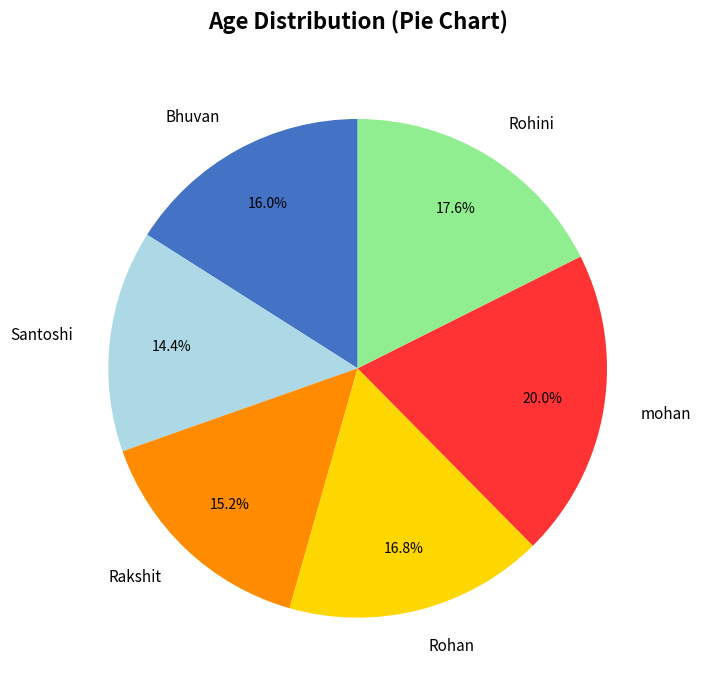

Rank the categories by value from highest to lowest.

mohan, Rohini, Rohan, Bhuvan, Rakshit, Santoshi